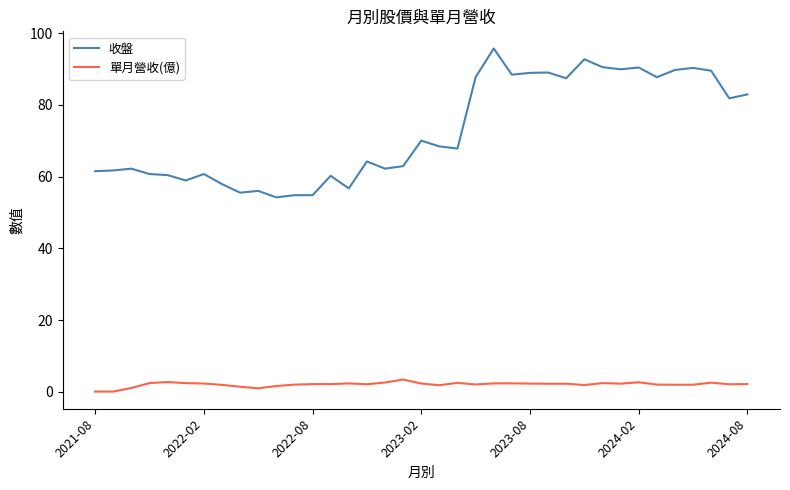

How many values in the 收盤 series exceed 67?

19